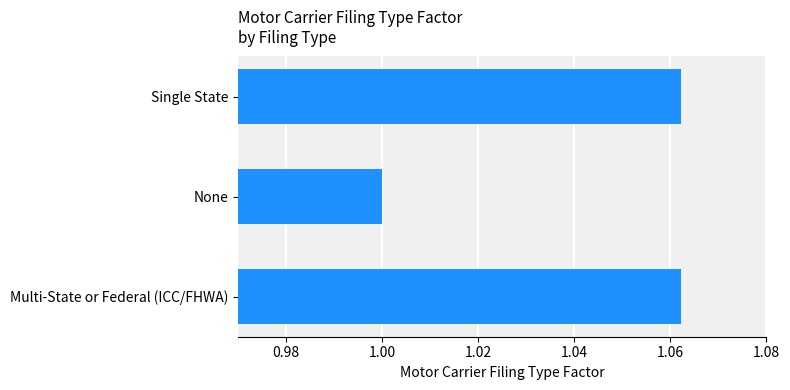

The value at Multi-State or Federal (ICC/FHWA) is 0.7. True or false?

False